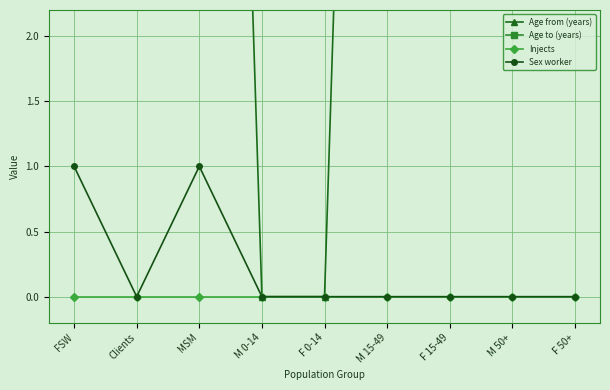

At M 0-14, list the series in order from largest to smallest.

Age to (years), Age from (years), Injects, Sex worker